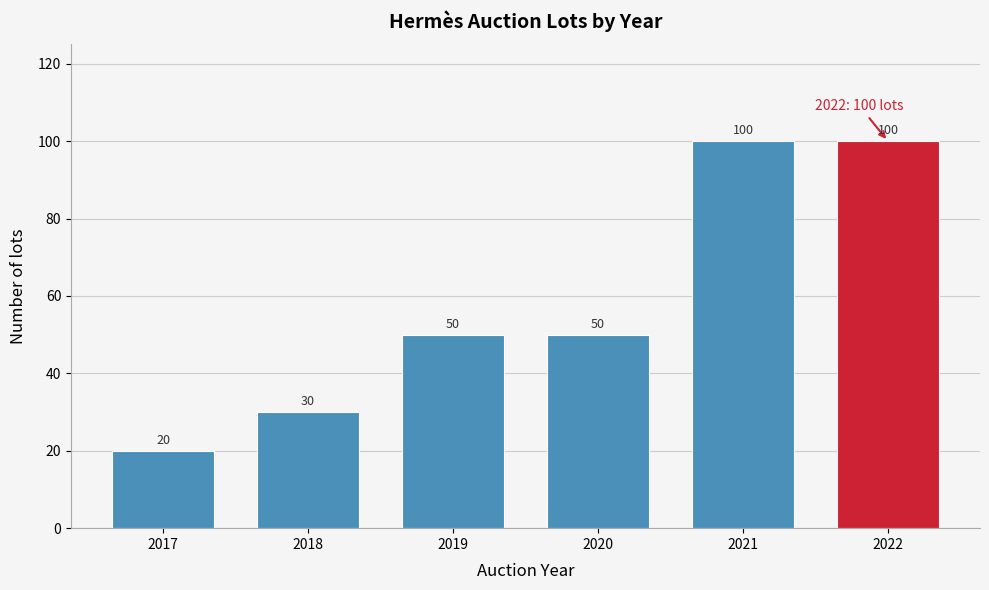

Reading left to right, transcribe all the data shown in this chart.

20	30	50	50	100	100